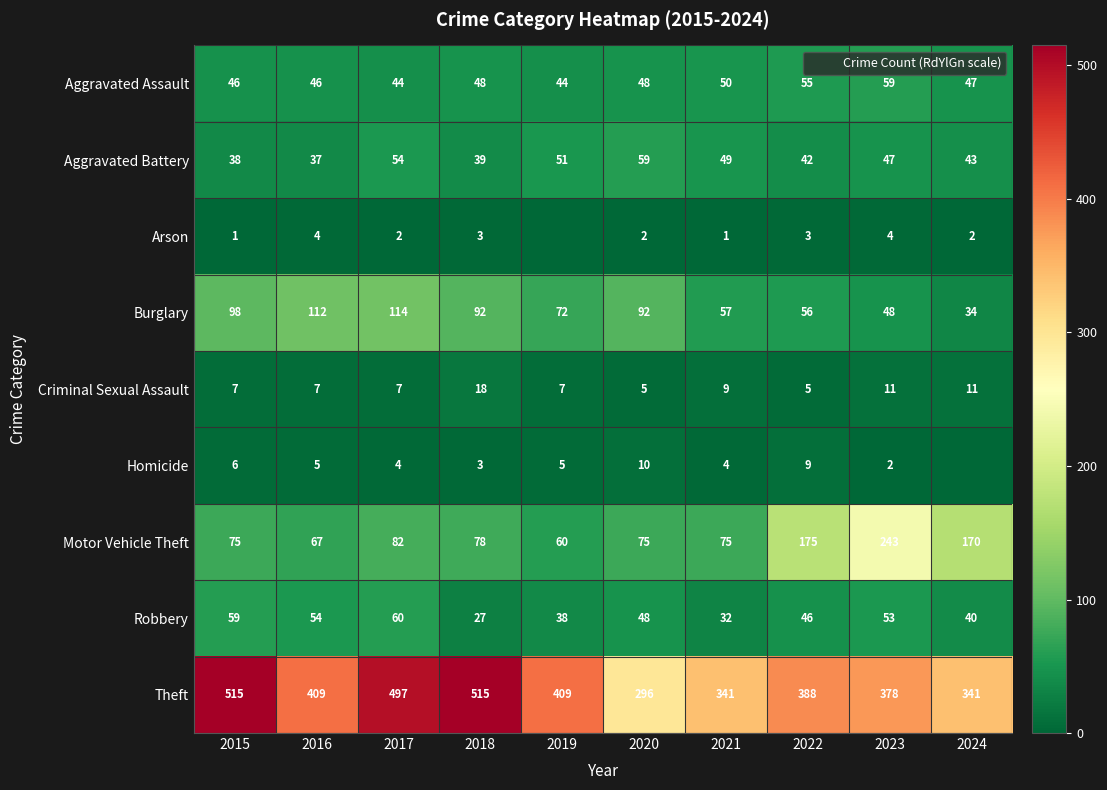

Rank the categories by Robbery value from lowest to highest.

2018, 2021, 2019, 2024, 2022, 2020, 2023, 2016, 2015, 2017